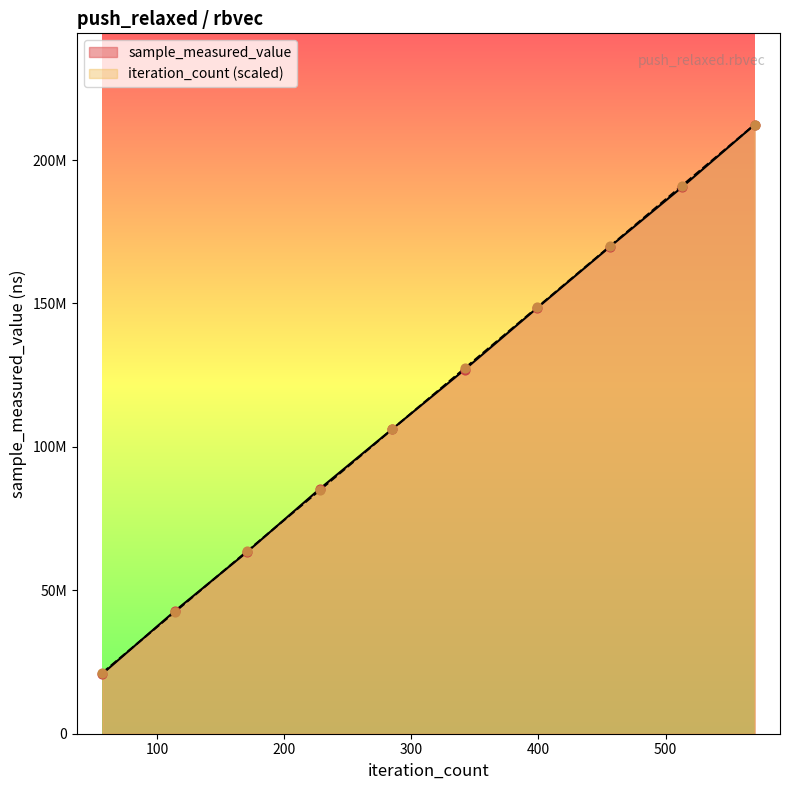

Which series has the largest Y range (max minus min)?

sample_measured_value